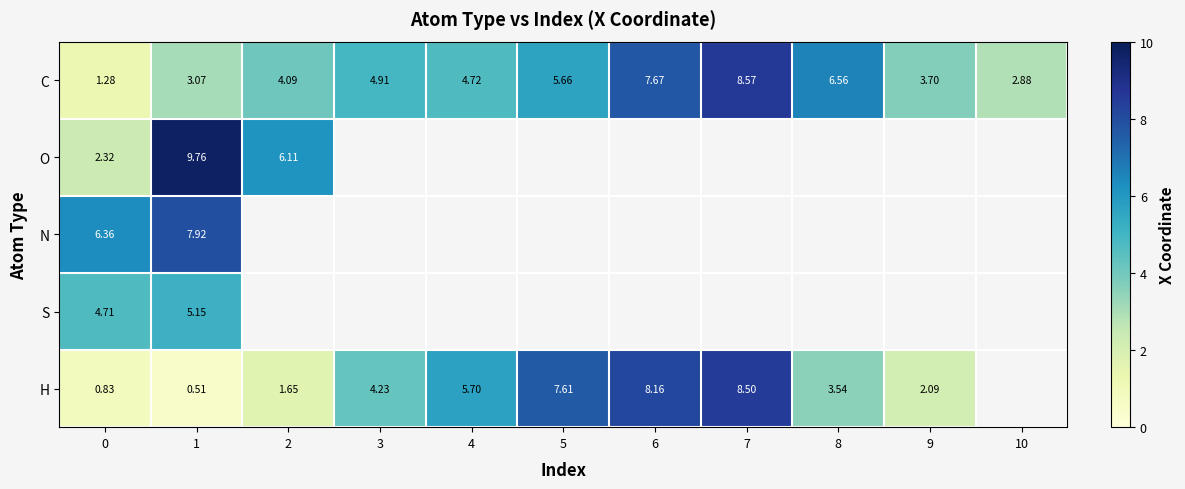

Rank the series by their maximum value, from highest to lowest.

O, C, H, N, S